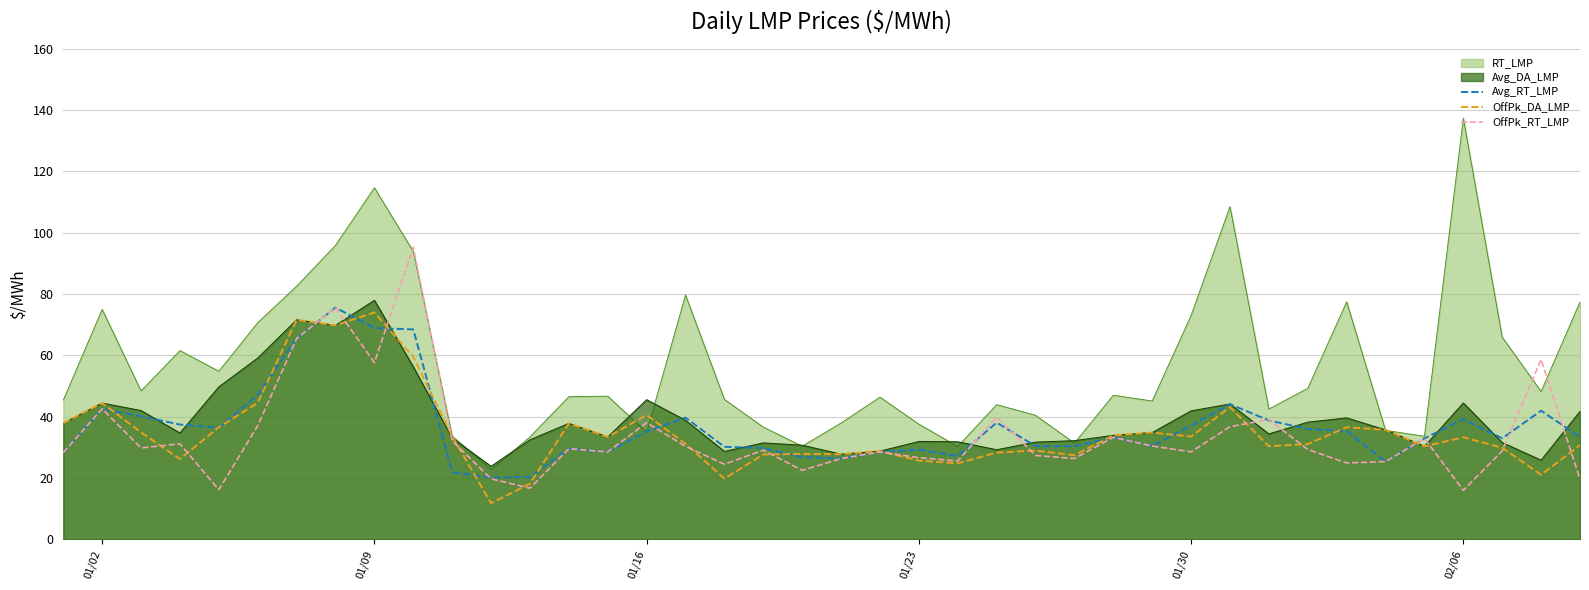

How many interior local peaks does the OffPk_RT_LMP series have?

13